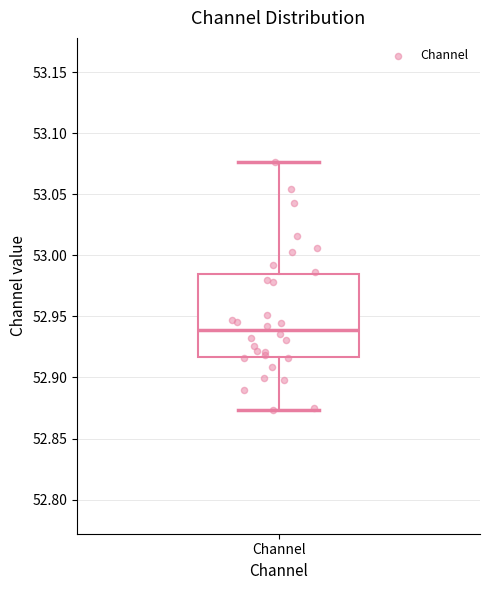

Where does the median line of the box for Channel sit on the y-axis? The values are not printed on the chart, so give them approximately, as read against the axis.

52.940